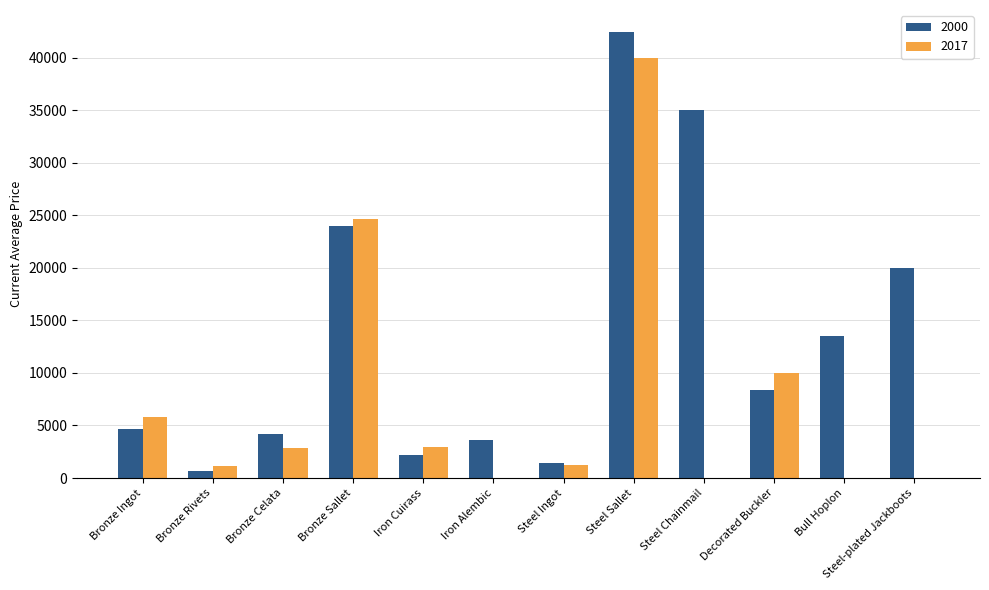

What is the sum of all 2017 values?

88691.0